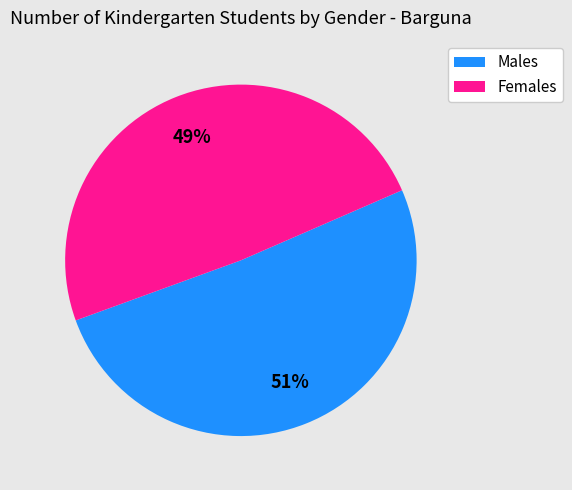

To the nearest percent, what is the difference between the Males and Females slice percentages?

2%